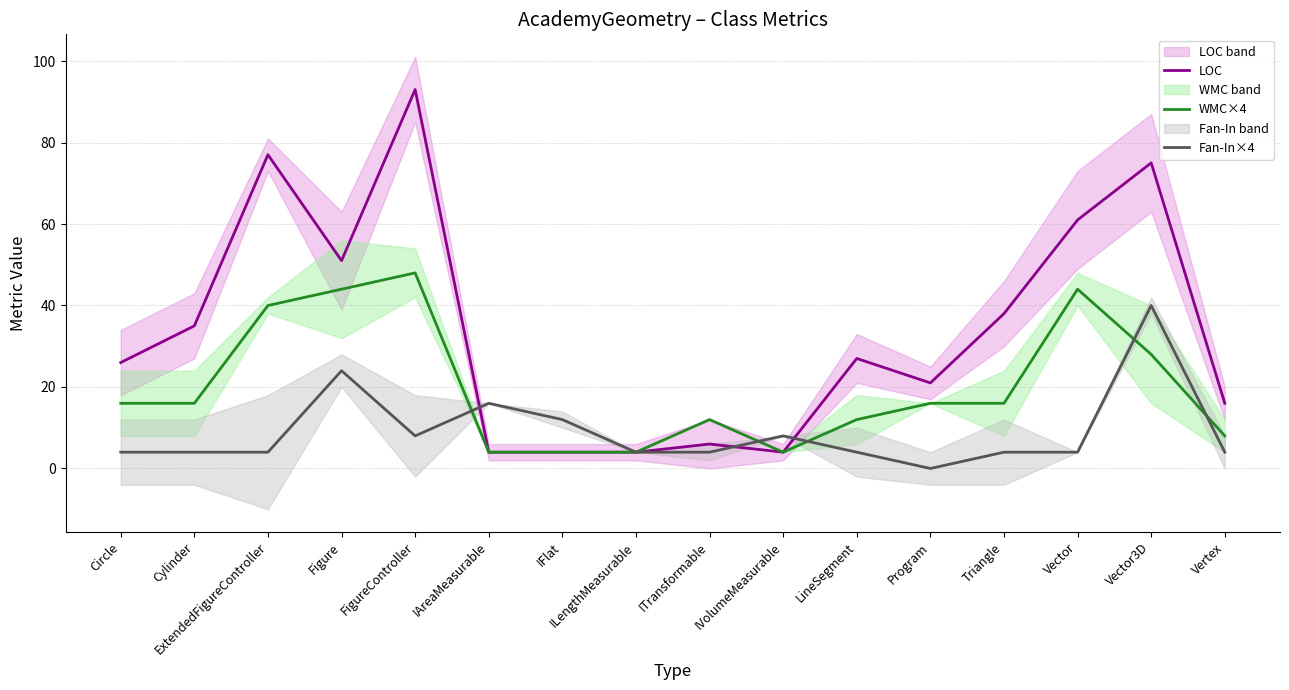

How many lines are shown in the chart?

3